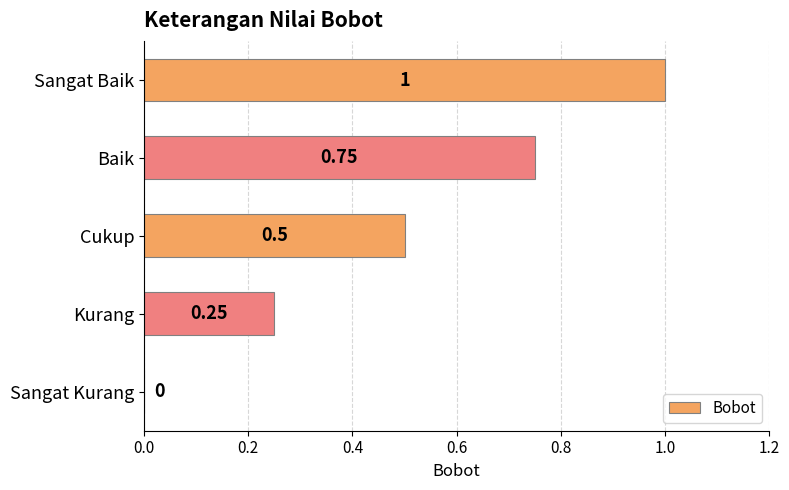

What is the sum of the values at Kurang and Baik?

1.0